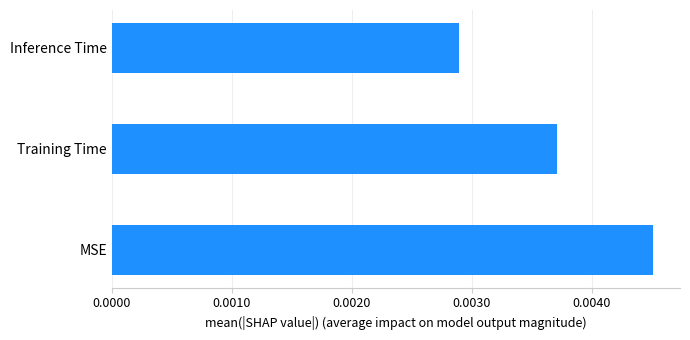

Count the number of categories in the chart.

3